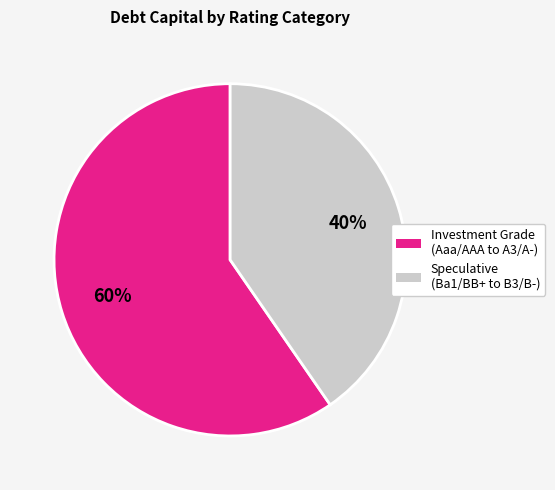

Count the number of slices in the pie.

2